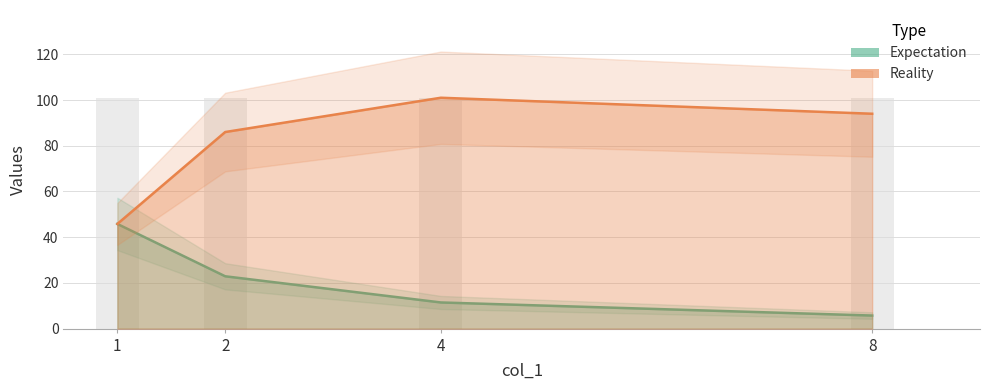

What is the total value across all series at 1?

91.6